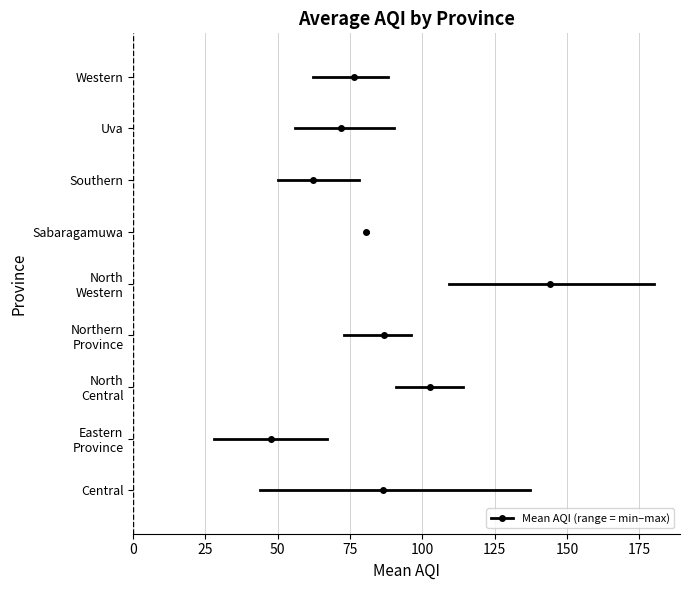

What is the smallest value displayed?

47.5